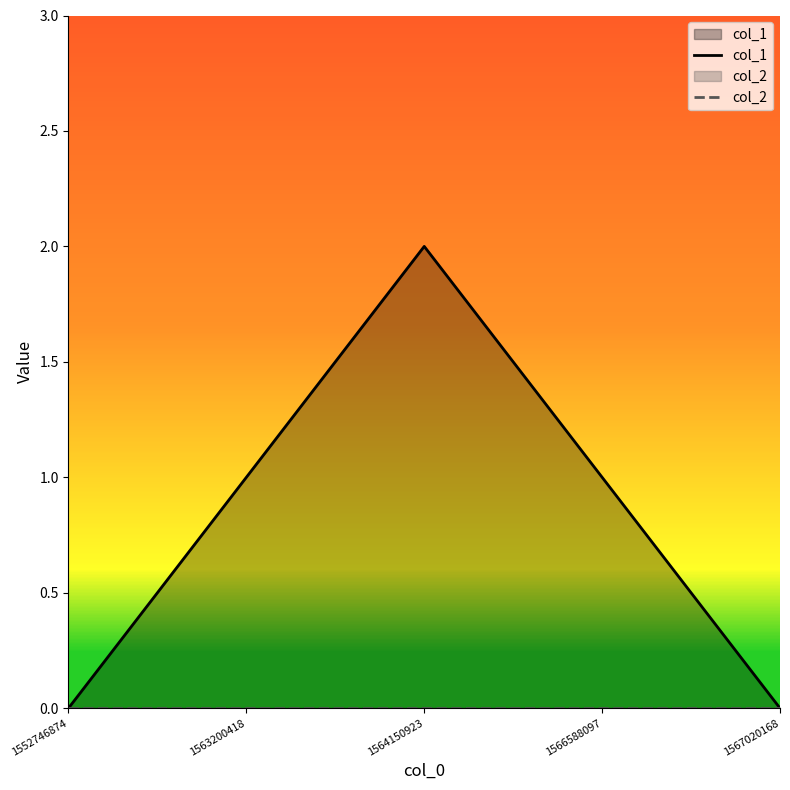

List the series in order of their overall mean, lowest first.

col_2, col_1